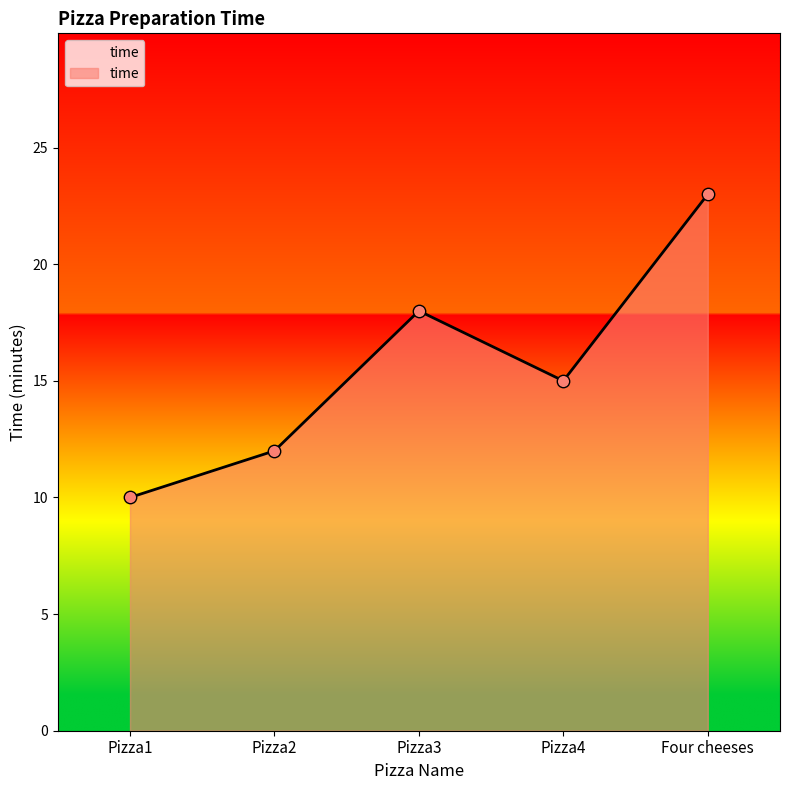

Which has a higher value, Pizza3 or Four cheeses?

Four cheeses